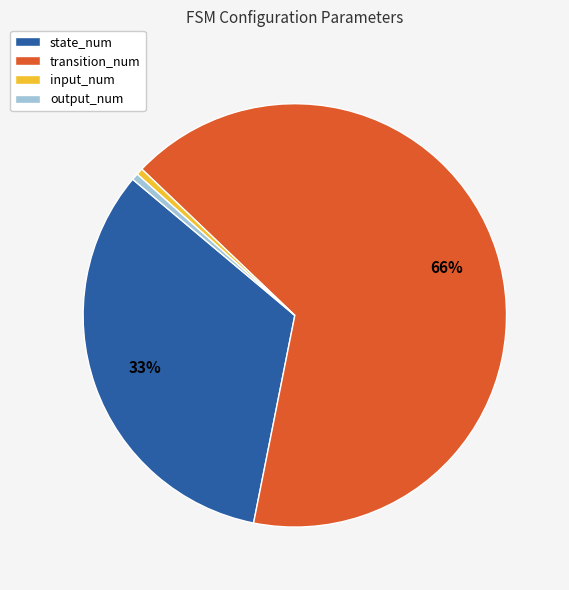

Is there any slice that represents more than half of the pie?

Yes